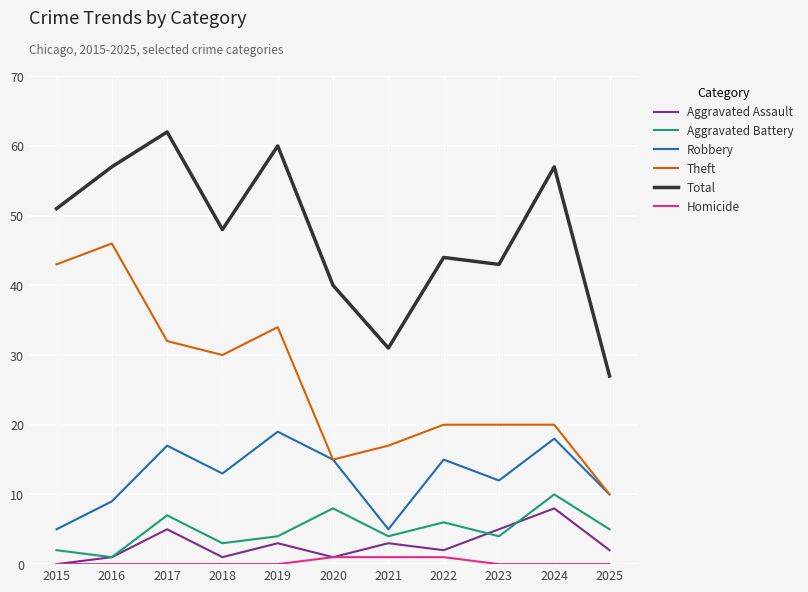

Which series has the largest total across all categories?

Total